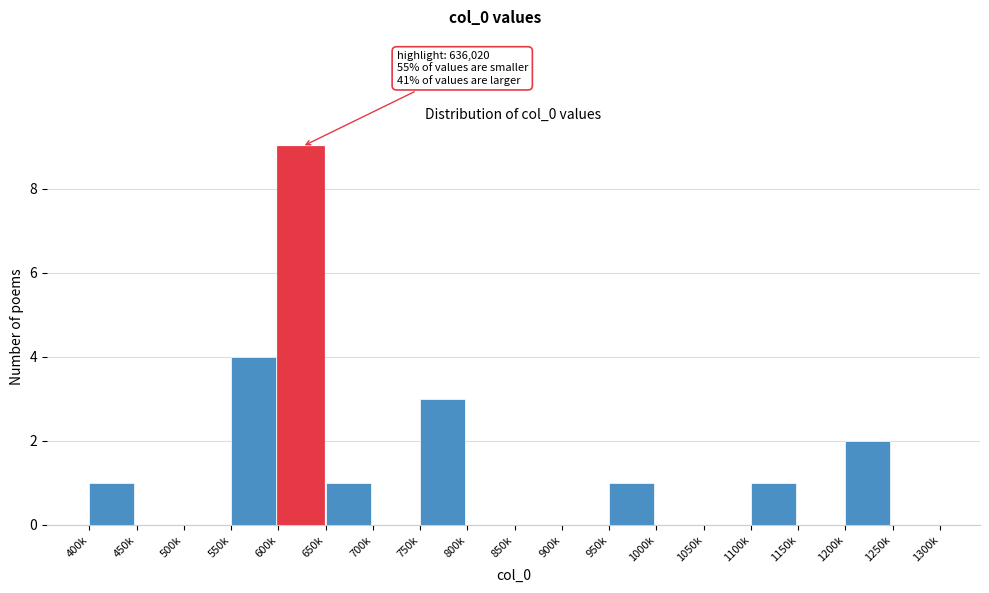

Reading left to right, what are all the values shown in this chart?

400k=1	450k=0	500k=0	550k=4	600k=9	650k=1	700k=0	750k=3	800k=0	850k=0	900k=0	950k=1	1000k=0	1050k=0	1100k=1	1150k=0	1200k=2	1250k=0